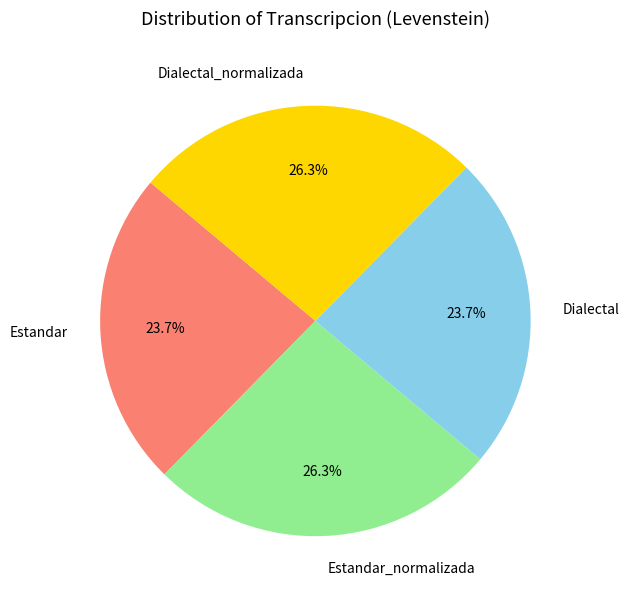

How many slices are in this pie chart?

4